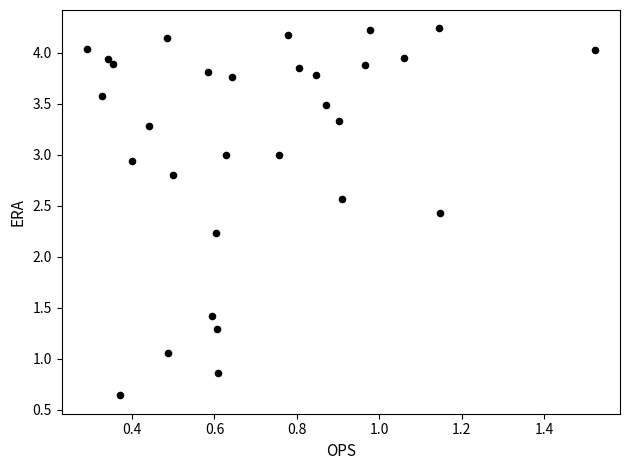

What is the range of Y values (max minus min)?

3.6